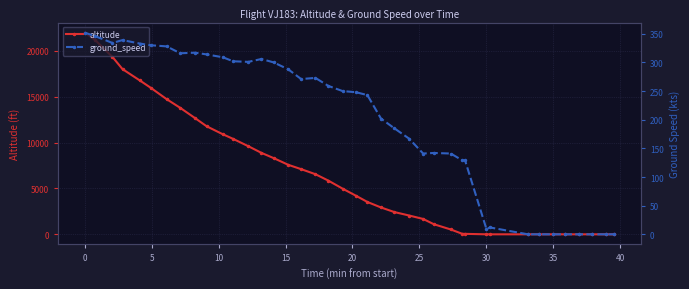

How many positive values does the altitude series have?

30